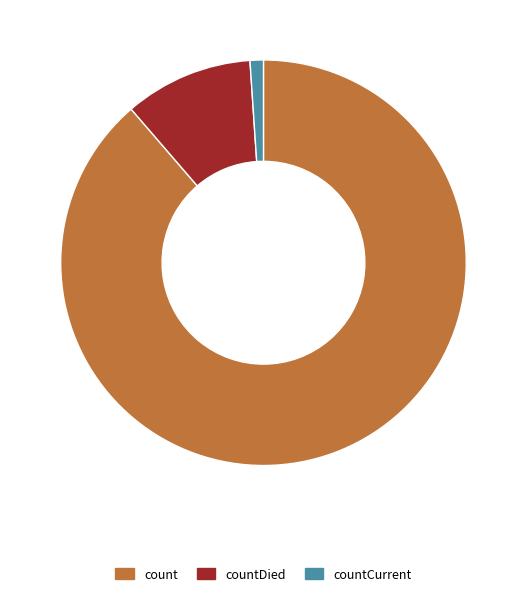

Rank the categories by value from highest to lowest.

count, countDied, countCurrent